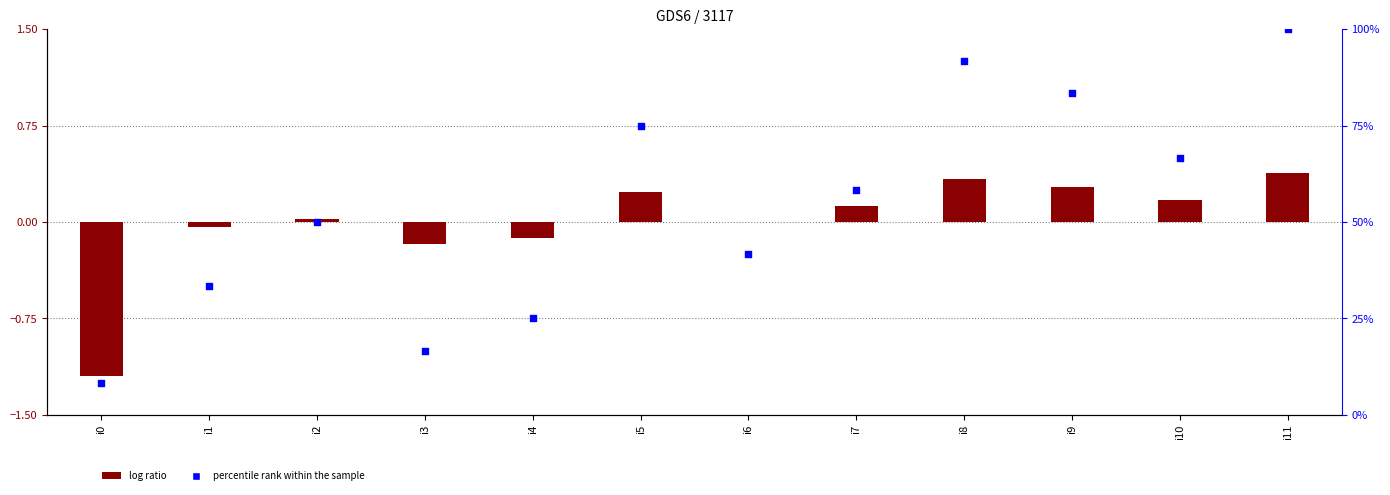

What are all the series names shown in the legend?

log ratio, percentile rank within the sample